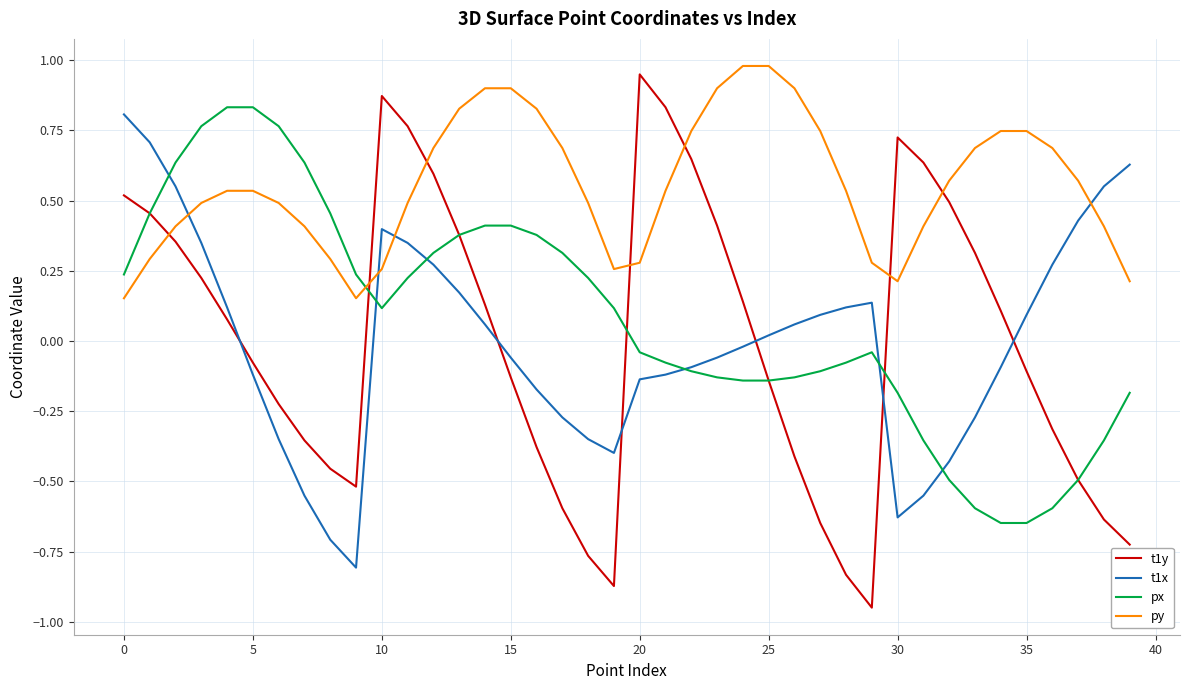

Which series has the largest range (max minus min)?

t1y